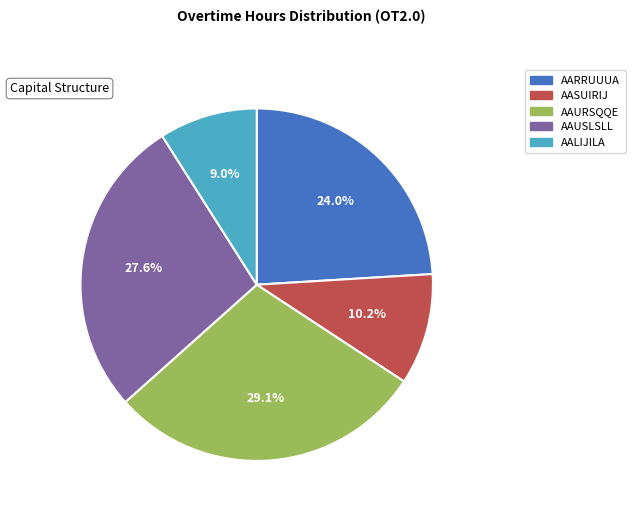

The AALIJILA slice represents 9% of the pie. True or false?

True